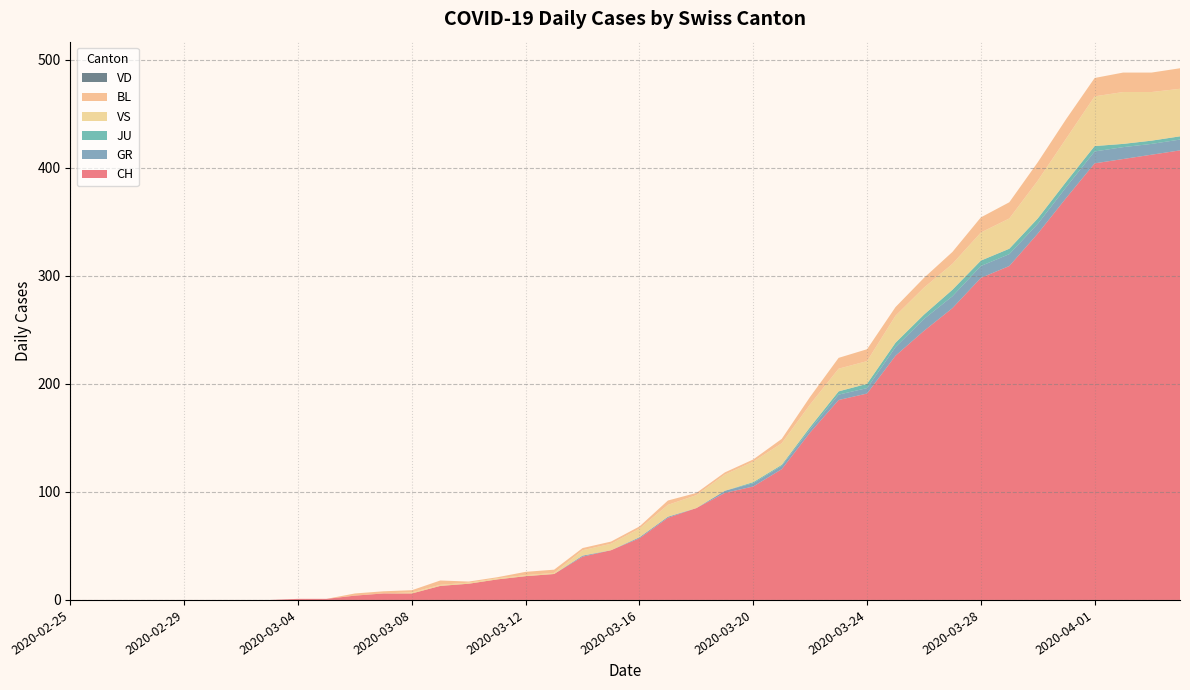

Reading left to right, transcribe all the data shown in this chart.

CH: 2020-02-25=0	2020-02-26=0	2020-02-27=0	2020-02-28=0	2020-02-29=0	2020-03-01=0	2020-03-02=0	2020-03-03=0	2020-03-04=1	2020-03-05=1	2020-03-06=4	2020-03-07=6	2020-03-08=6	2020-03-09=13	2020-03-10=15	2020-03-11=19	2020-03-12=22	2020-03-13=24	2020-03-14=40	2020-03-15=46	2020-03-16=57	2020-03-17=76	2020-03-18=85	2020-03-19=99	2020-03-20=105	2020-03-21=121	2020-03-22=155	2020-03-23=185	2020-03-24=191	2020-03-25=226	2020-03-26=249	2020-03-27=270	2020-03-28=298	2020-03-29=309	2020-03-30=339	2020-03-31=372	2020-04-01=404	2020-04-02=408	2020-04-03=412	2020-04-04=416
GR: 2020-02-25=0	2020-02-26=0	2020-02-27=0	2020-02-28=0	2020-02-29=0	2020-03-01=0	2020-03-02=0	2020-03-03=0	2020-03-04=0	2020-03-05=0	2020-03-06=0	2020-03-07=0	2020-03-08=0	2020-03-09=0	2020-03-10=0	2020-03-11=0	2020-03-12=0	2020-03-13=0	2020-03-14=1	2020-03-15=0	2020-03-16=1	2020-03-17=1	2020-03-18=0	2020-03-19=2	2020-03-20=3	2020-03-21=3	2020-03-22=3	2020-03-23=5	2020-03-24=5	2020-03-25=8	2020-03-26=11	2020-03-27=11	2020-03-28=11	2020-03-29=11	2020-03-30=9	2020-03-31=10	2020-04-01=11	2020-04-02=11	2020-04-03=10	2020-04-04=10
JU: 2020-02-25=0	2020-02-26=0	2020-02-27=0	2020-02-28=0	2020-02-29=0	2020-03-01=0	2020-03-02=0	2020-03-03=0	2020-03-04=0	2020-03-05=0	2020-03-06=0	2020-03-07=0	2020-03-08=0	2020-03-09=0	2020-03-10=0	2020-03-11=0	2020-03-12=0	2020-03-13=0	2020-03-14=0	2020-03-15=0	2020-03-16=0	2020-03-17=0	2020-03-18=0	2020-03-19=0	2020-03-20=1	2020-03-21=1	2020-03-22=2	2020-03-23=3	2020-03-24=4	2020-03-25=4	2020-03-26=4	2020-03-27=6	2020-03-28=5	2020-03-29=5	2020-03-30=5	2020-03-31=5	2020-04-01=5	2020-04-02=3	2020-04-03=3	2020-04-04=3
VS: 2020-02-25=0	2020-02-26=0	2020-02-27=0	2020-02-28=0	2020-02-29=0	2020-03-01=0	2020-03-02=0	2020-03-03=0	2020-03-04=0	2020-03-05=0	2020-03-06=0	2020-03-07=0	2020-03-08=1	2020-03-09=1	2020-03-10=1	2020-03-11=1	2020-03-12=1	2020-03-13=1	2020-03-14=5	2020-03-15=6	2020-03-16=8	2020-03-17=11	2020-03-18=12	2020-03-19=15	2020-03-20=19	2020-03-21=20	2020-03-22=21	2020-03-23=21	2020-03-24=21	2020-03-25=25	2020-03-26=25	2020-03-27=24	2020-03-28=26	2020-03-29=28	2020-03-30=35	2020-03-31=40	2020-04-01=46	2020-04-02=48	2020-04-03=45	2020-04-04=44
BL: 2020-02-25=0	2020-02-26=0	2020-02-27=0	2020-02-28=0	2020-02-29=0	2020-03-01=0	2020-03-02=0	2020-03-03=0	2020-03-04=0	2020-03-05=0	2020-03-06=2	2020-03-07=2	2020-03-08=2	2020-03-09=4	2020-03-10=1	2020-03-11=1	2020-03-12=3	2020-03-13=3	2020-03-14=2	2020-03-15=2	2020-03-16=2	2020-03-17=4	2020-03-18=2	2020-03-19=2	2020-03-20=2	2020-03-21=4	2020-03-22=7	2020-03-23=10	2020-03-24=11	2020-03-25=8	2020-03-26=9	2020-03-27=11	2020-03-28=14	2020-03-29=15	2020-03-30=17	2020-03-31=18	2020-04-01=17	2020-04-02=18	2020-04-03=18	2020-04-04=19
VD: 2020-02-25=0	2020-02-26=0	2020-02-27=0	2020-02-28=0	2020-02-29=0	2020-03-01=0	2020-03-02=0	2020-03-03=0	2020-03-04=0	2020-03-05=0	2020-03-06=0	2020-03-07=0	2020-03-08=0	2020-03-09=0	2020-03-10=0	2020-03-11=0	2020-03-12=0	2020-03-13=0	2020-03-14=0	2020-03-15=0	2020-03-16=0	2020-03-17=0	2020-03-18=0	2020-03-19=0	2020-03-20=0	2020-03-21=0	2020-03-22=0	2020-03-23=0	2020-03-24=0	2020-03-25=0	2020-03-26=0	2020-03-27=0	2020-03-28=0	2020-03-29=0	2020-03-30=0	2020-03-31=0	2020-04-01=0	2020-04-02=0	2020-04-03=0	2020-04-04=0